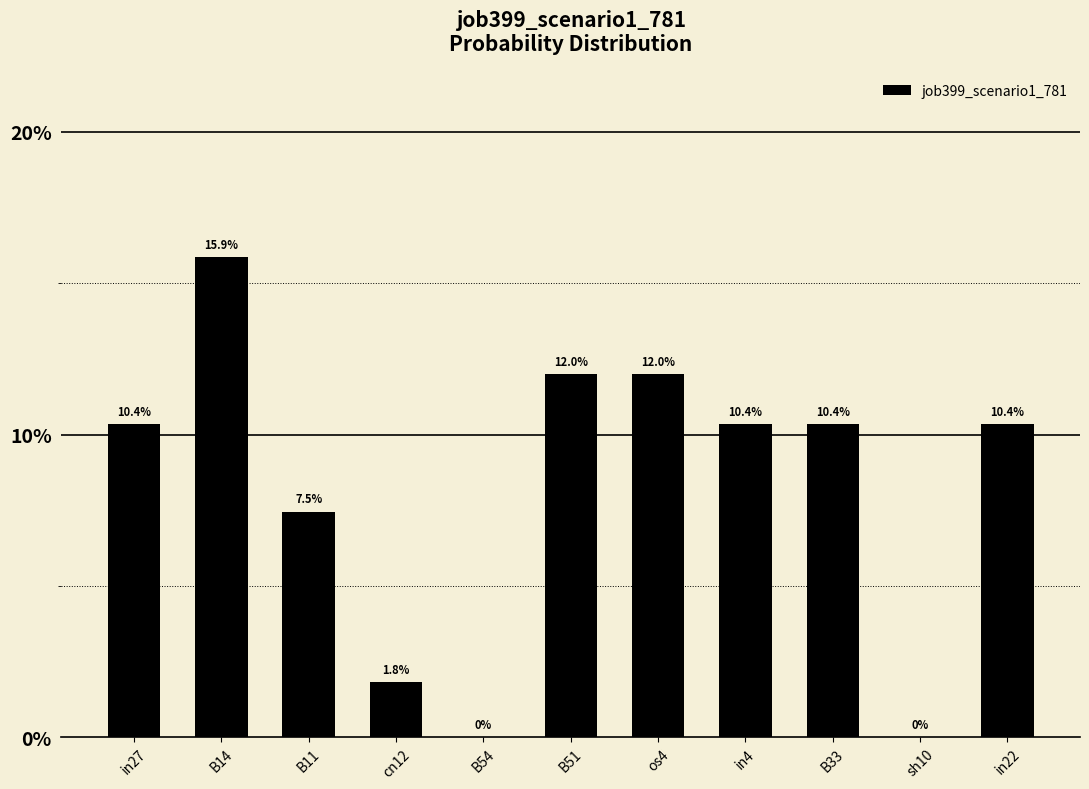

Reading left to right, extract all data points from this chart.

in27=0.1	B14=0.2	B11=0.1	cn12=0.0	B54=0.0	B51=0.1	os4=0.1	in4=0.1	B33=0.1	sh10=0.0	in22=0.1